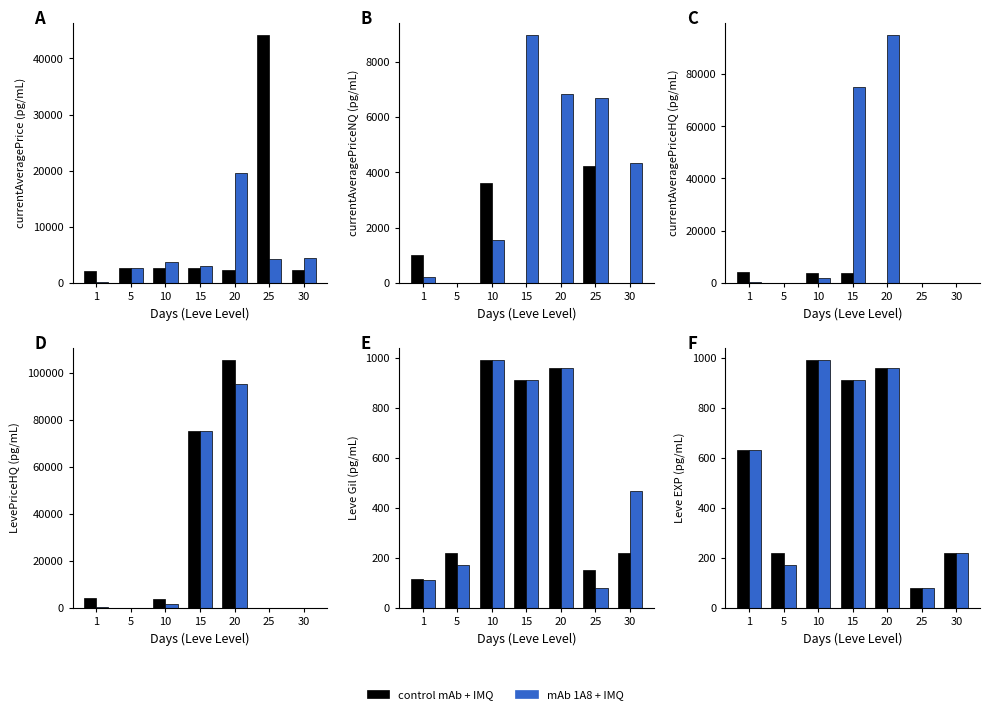

Is it true that mAb 1A8 + IMQ equals 392 at 30?

False